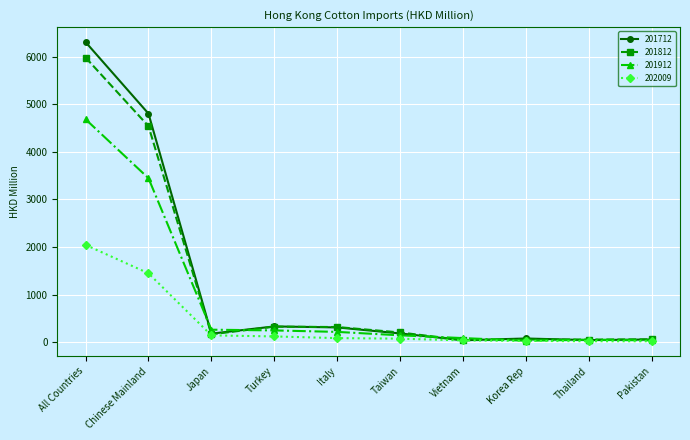

The 201712 series shows 311.1 at Italy. True or false?

True